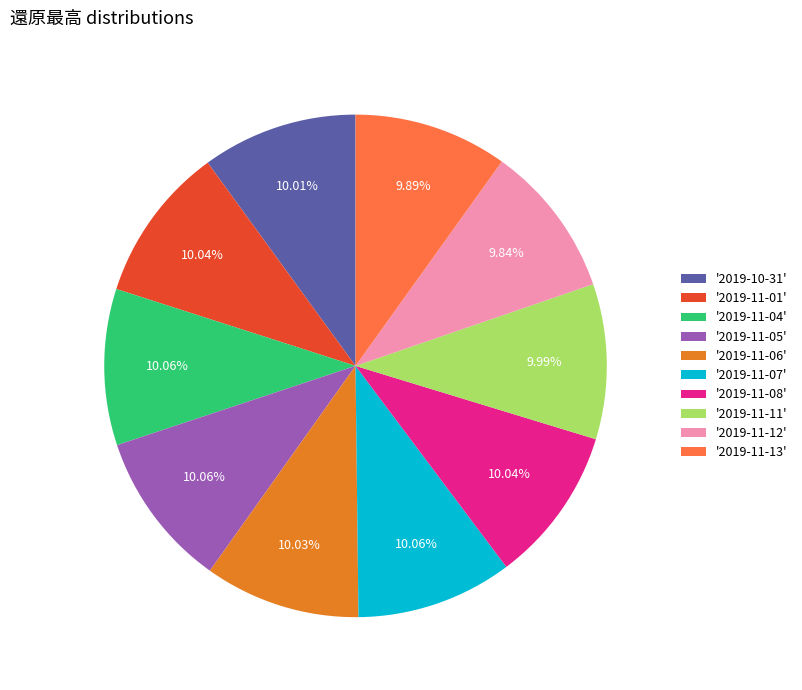

Do '2019-11-07' and '2019-10-31' together represent more than half of the pie?

No